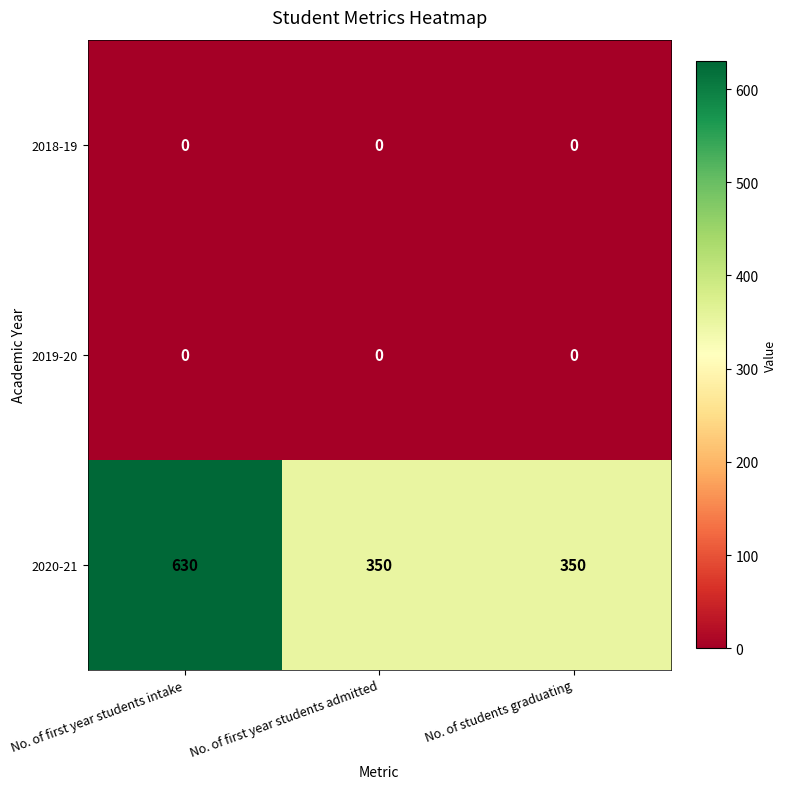

Reading left to right, extract all data points from this chart.

2018-19: No. of first year students intake=0	No. of first year students admitted=0	No. of students graduating=0
2019-20: No. of first year students intake=0	No. of first year students admitted=0	No. of students graduating=0
2020-21: No. of first year students intake=630	No. of first year students admitted=350	No. of students graduating=350